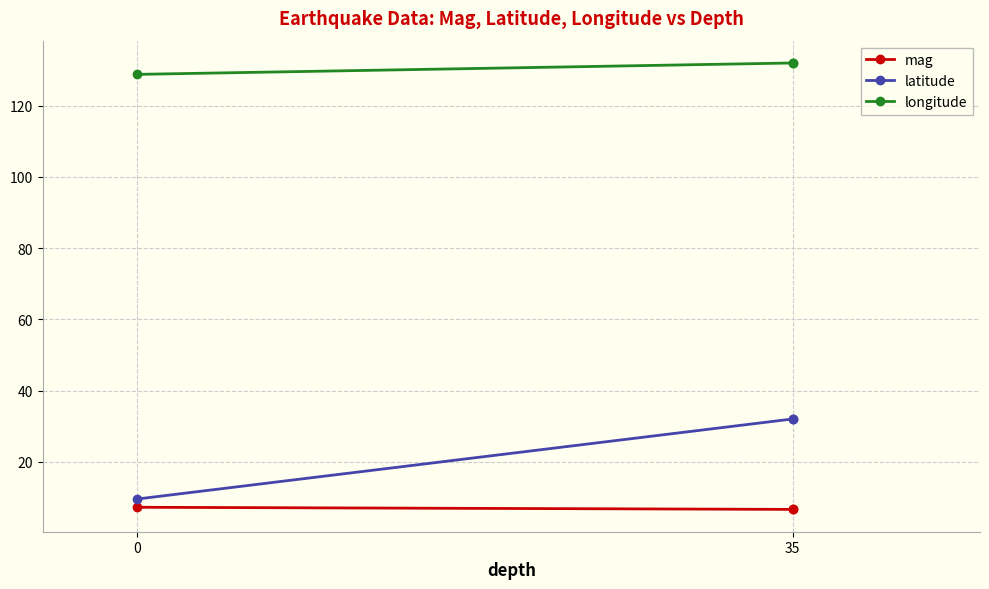

Rank the series by their maximum value, from lowest to highest.

mag, latitude, longitude